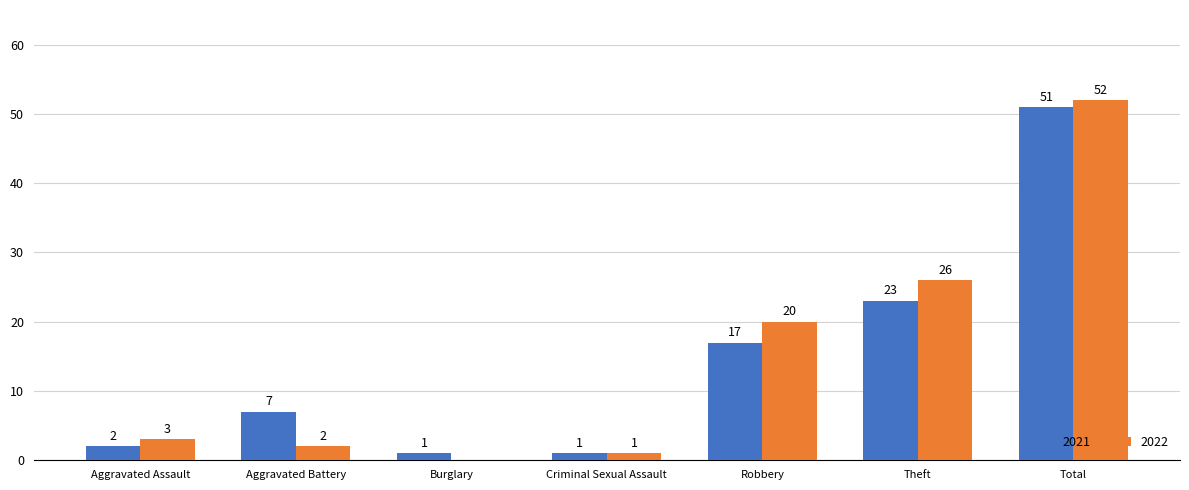

What is the average value of the 2022 series?

15